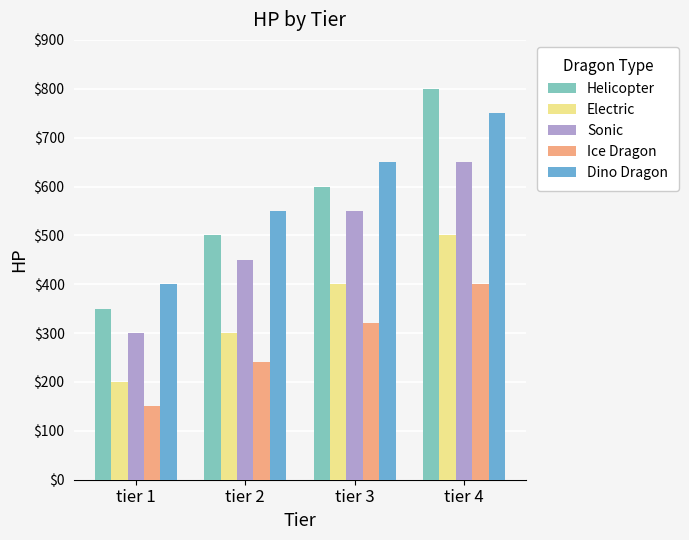

What is the sum of the Sonic values at tier 1 and tier 3?

850